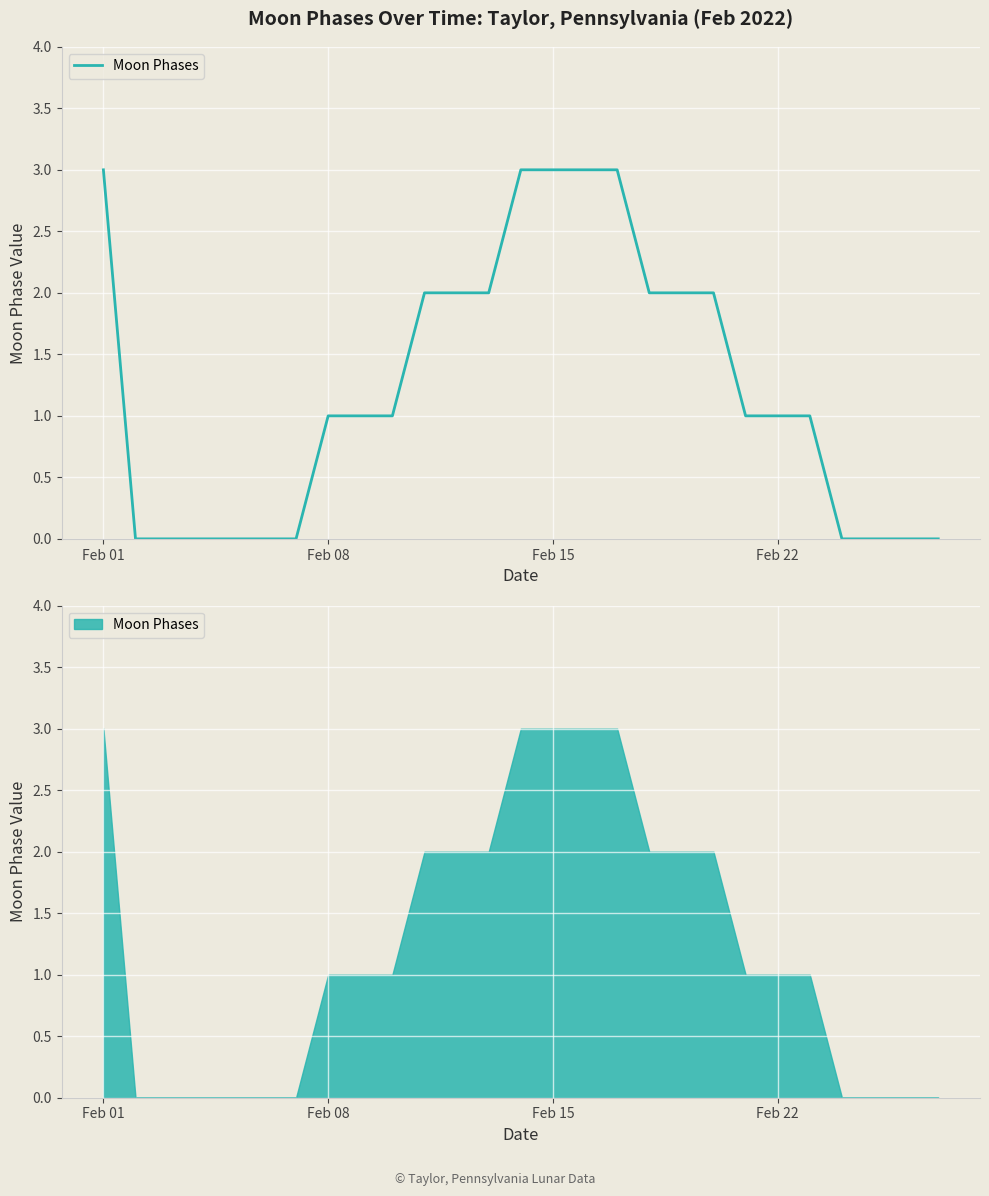

What is the sum of all values?

33